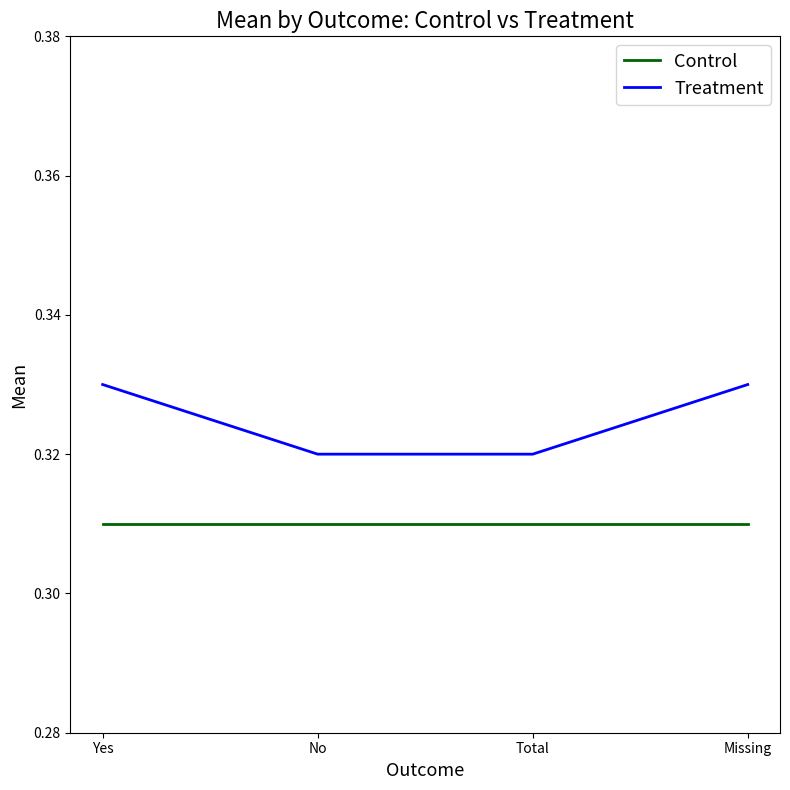

At Total, list the series in order from largest to smallest.

Treatment, Control